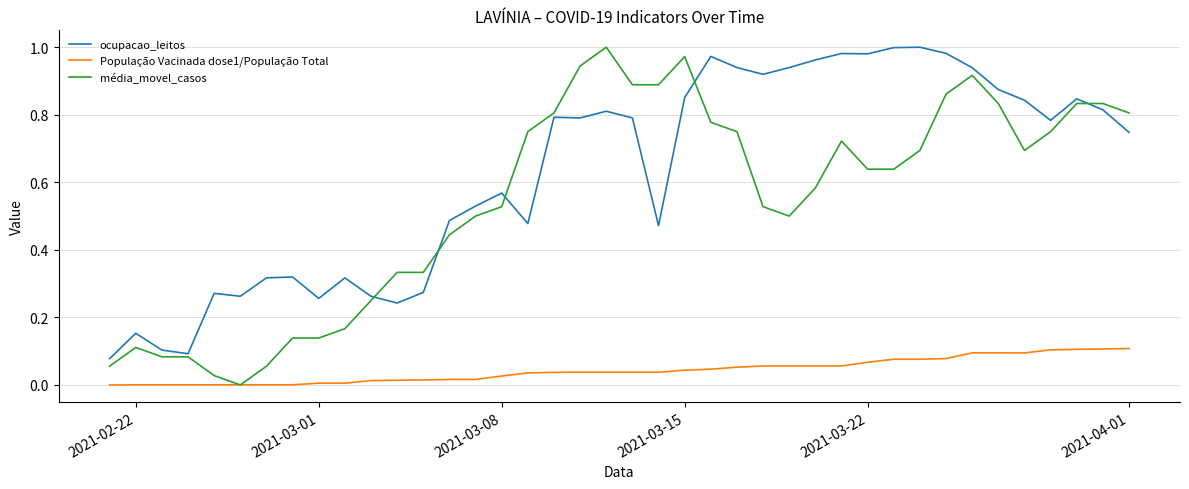

Which series has the widest spread of values?

média_movel_casos